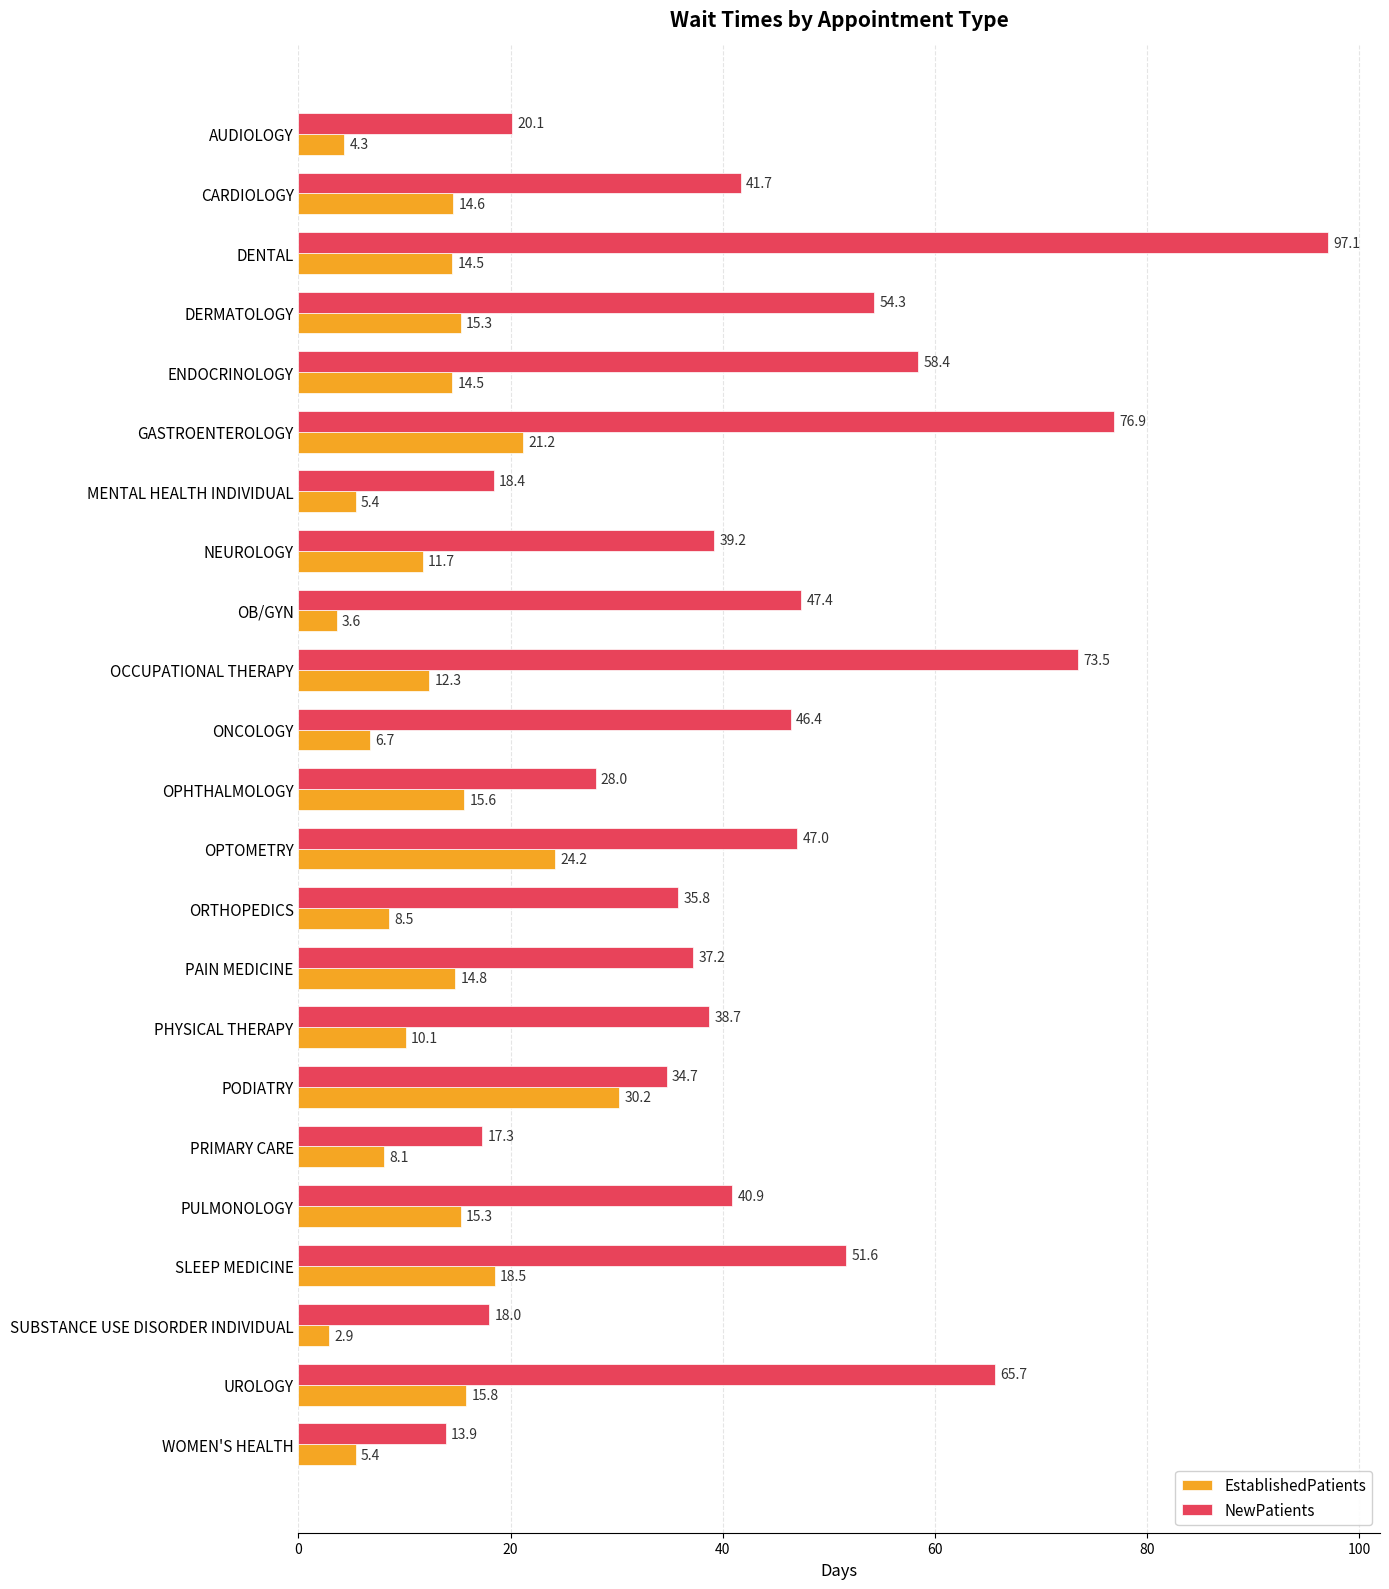

How many data points in NewPatients are above 40?

12